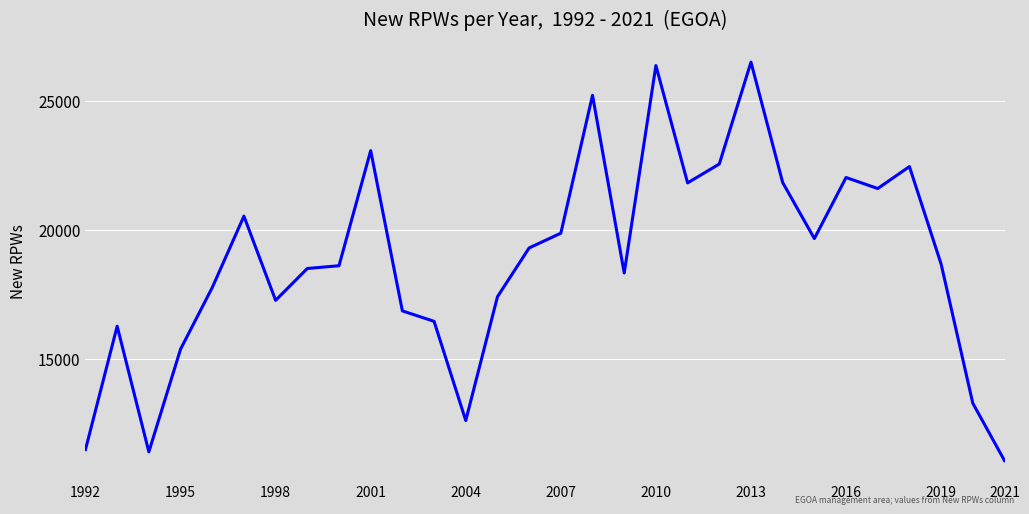

What is the difference between the maximum and minimum values?

15412.0